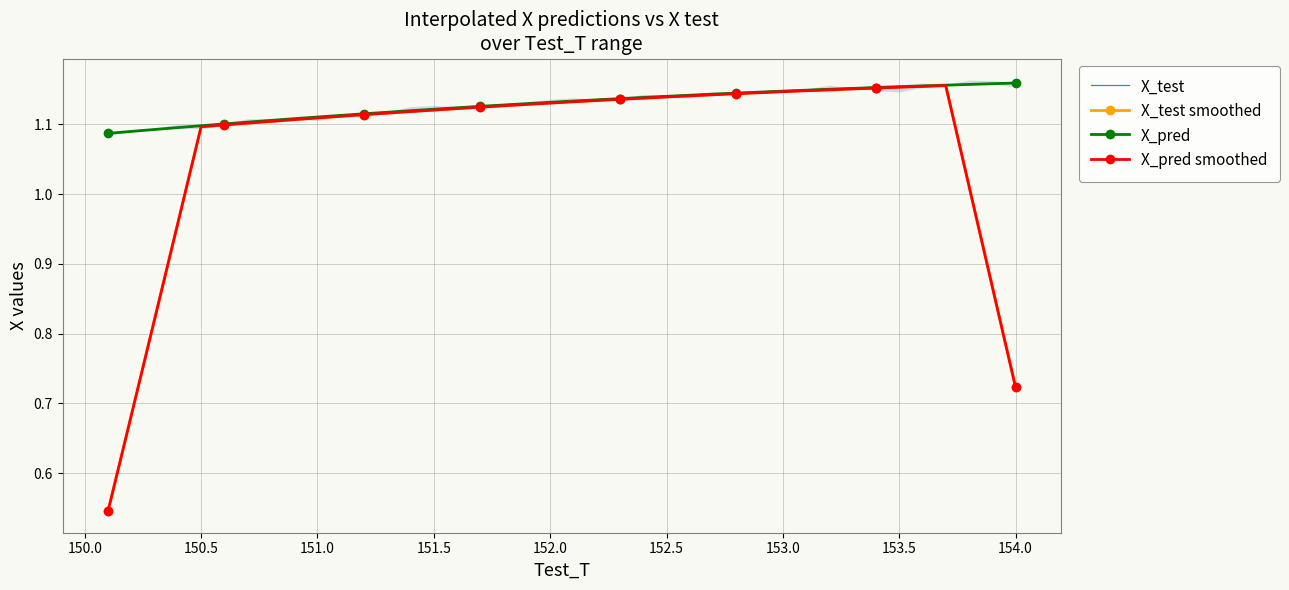

What is the minimum value shown in the chart?

0.5